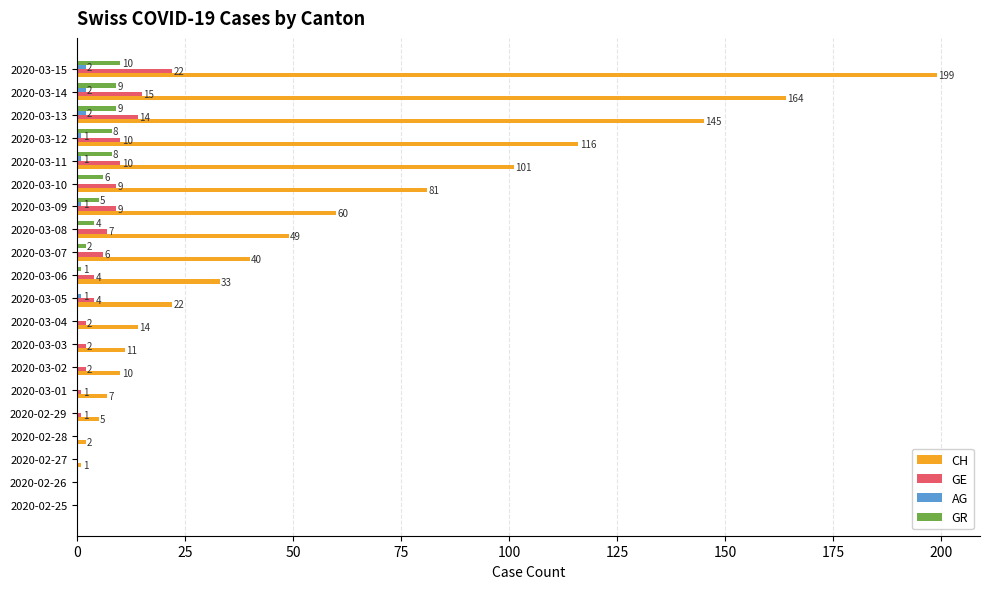

What is the sum of all CH values?

1060